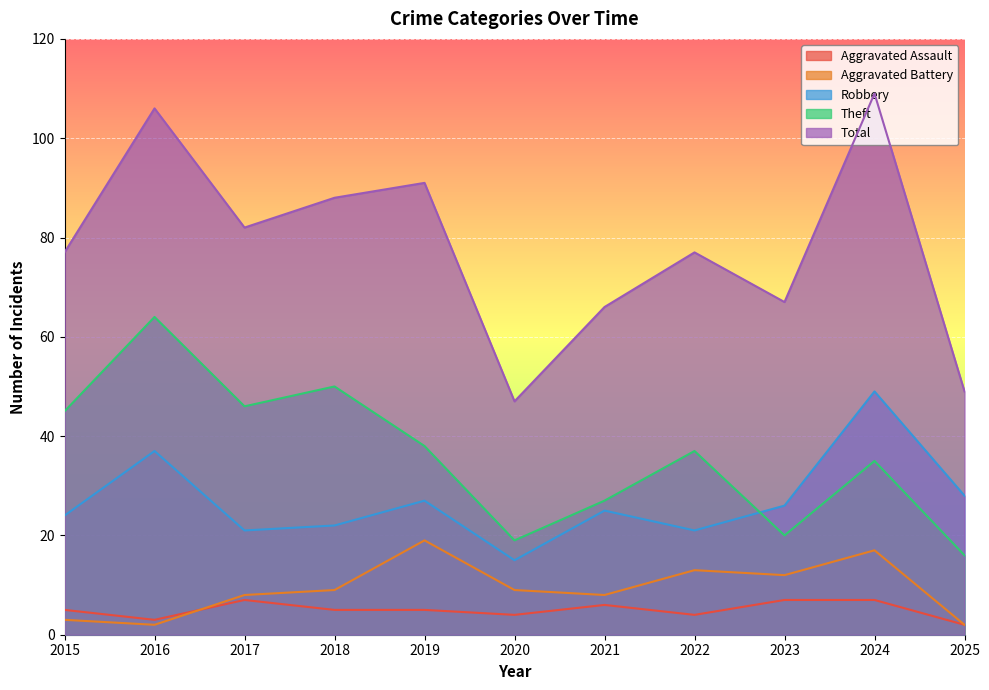

What is the difference between the highest and lowest values at 2021?

60